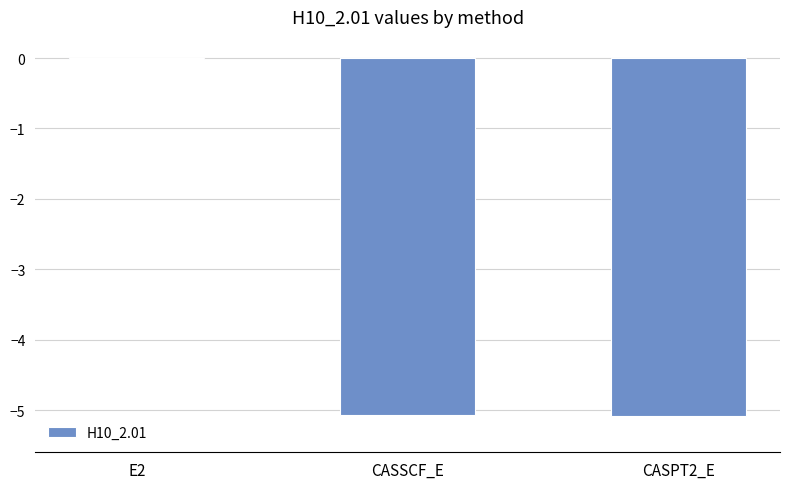

True or false: the data shows -5.1 at CASPT2_E.

True